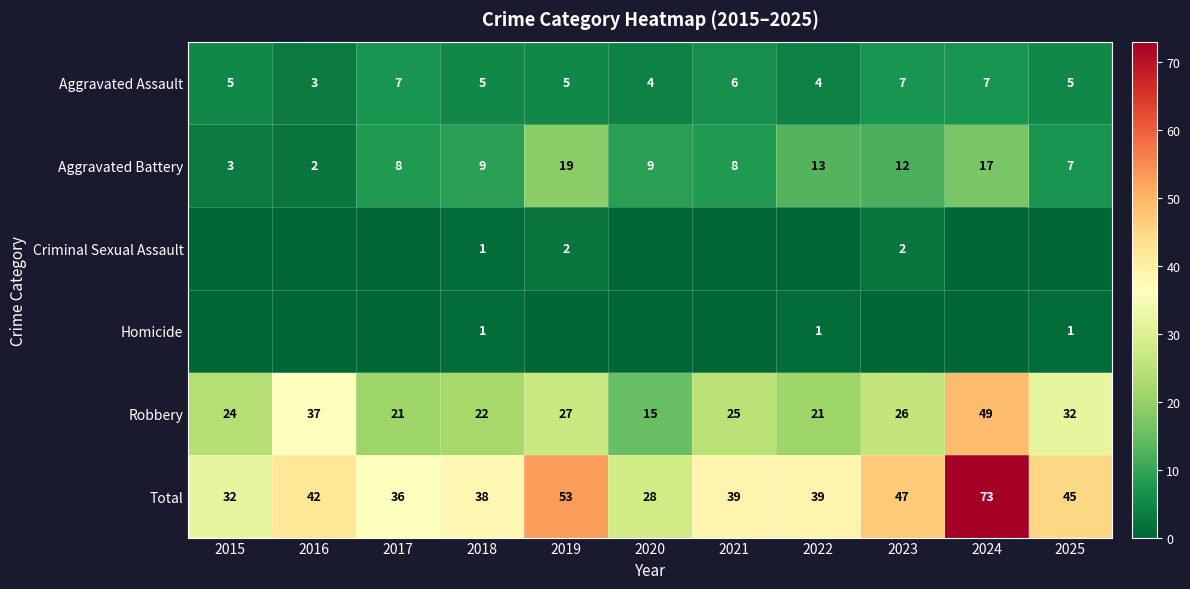

What is the difference between the second highest and minimum values in the Robbery series?

22